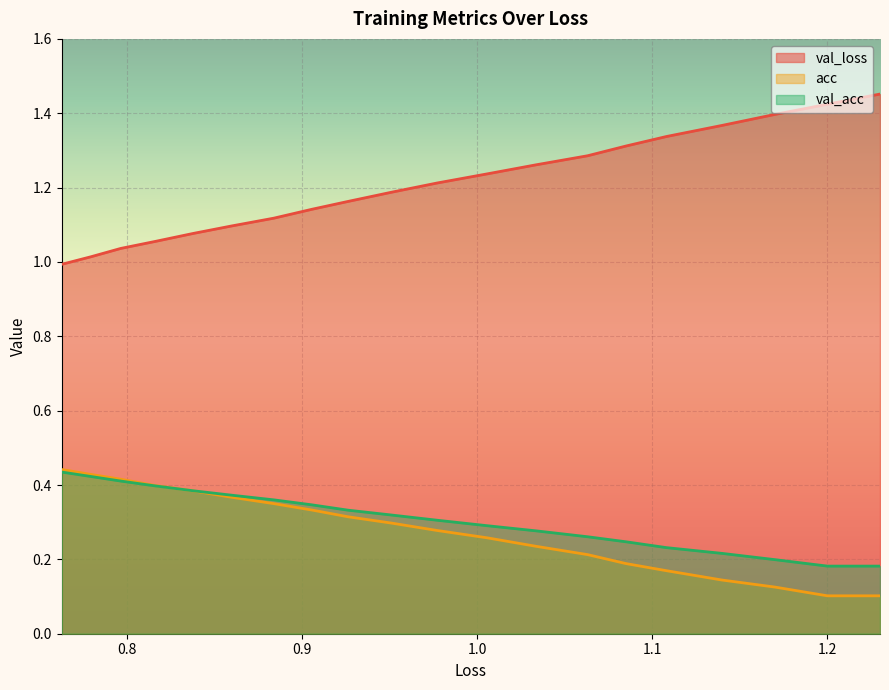

Rank the series by their maximum value, from highest to lowest.

val_loss, acc, val_acc